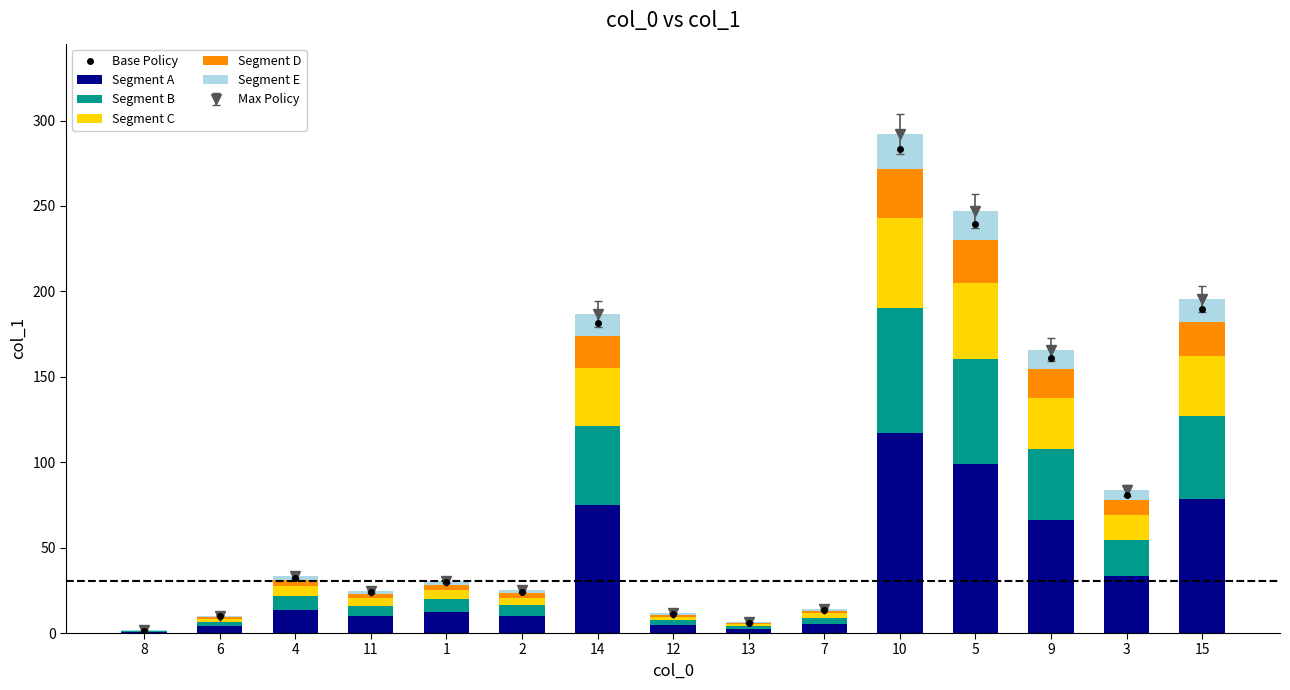

How many categories are shown in the chart?

15